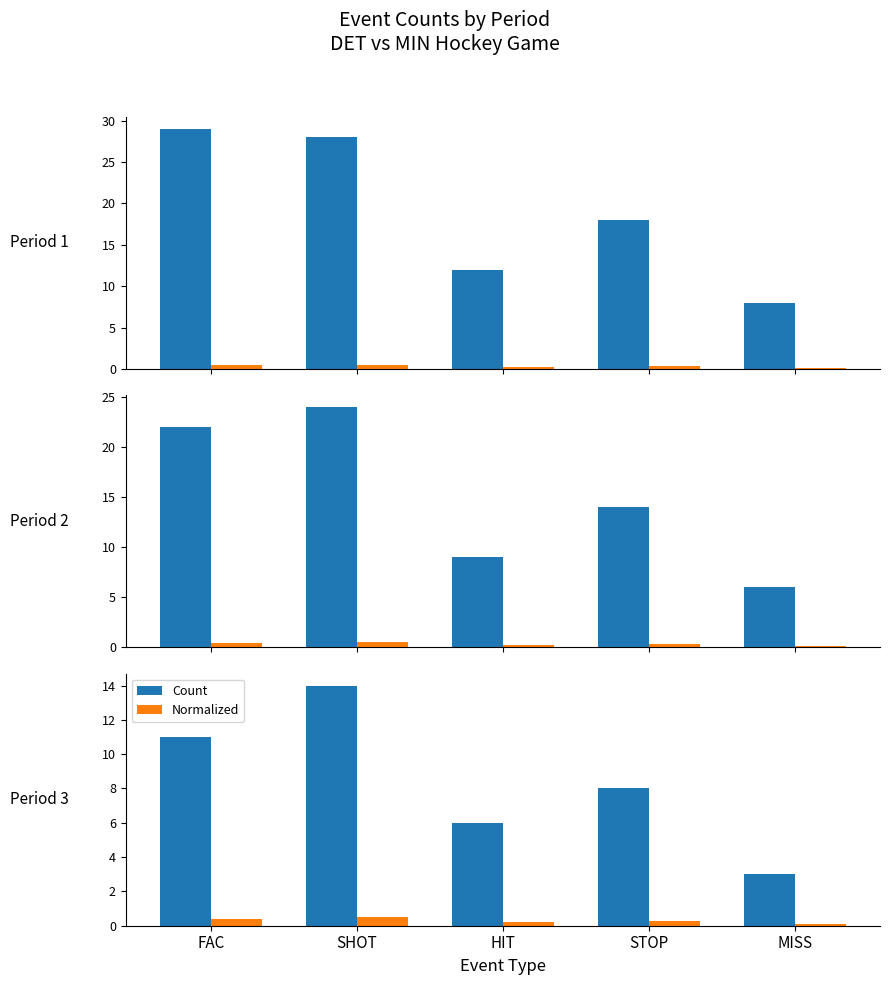

Is it true that Count equals 4.5 at MISS?

False